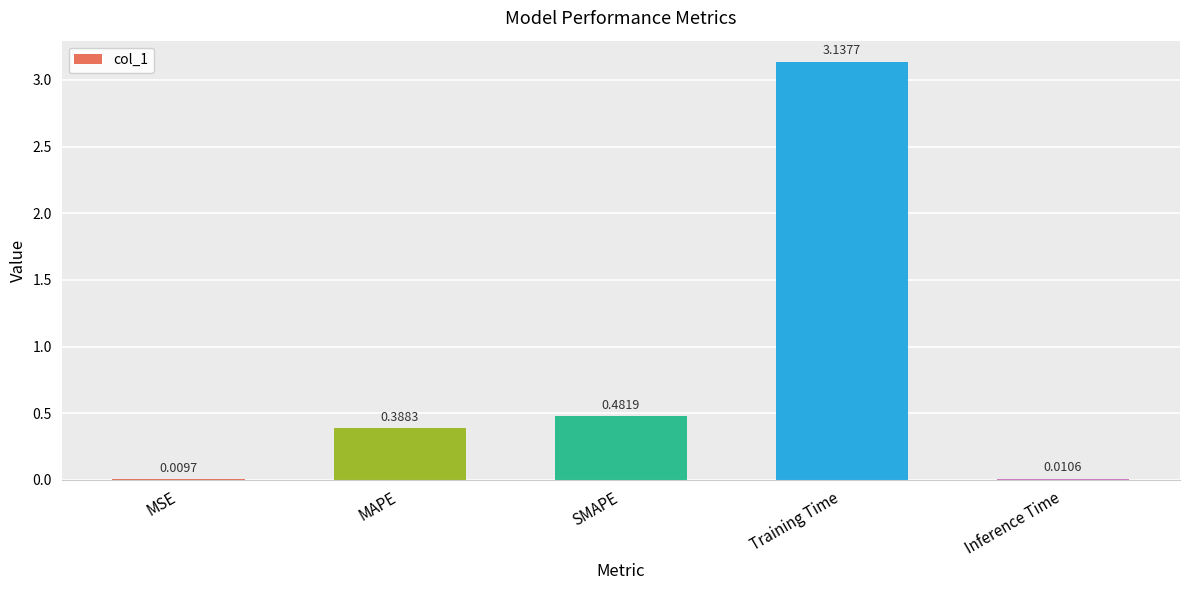

What is the sum of all values?

4.0